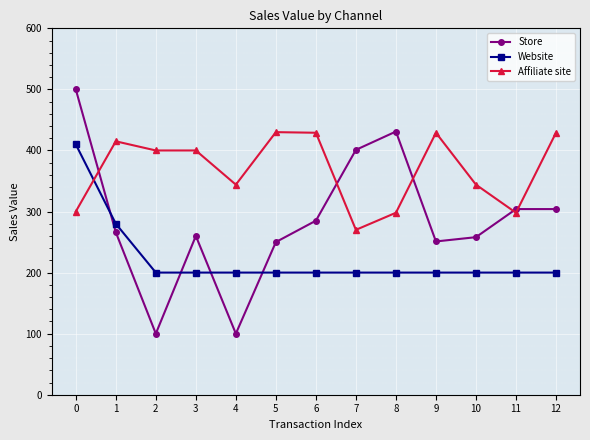

Where does the Affiliate site series first go above 400?

1